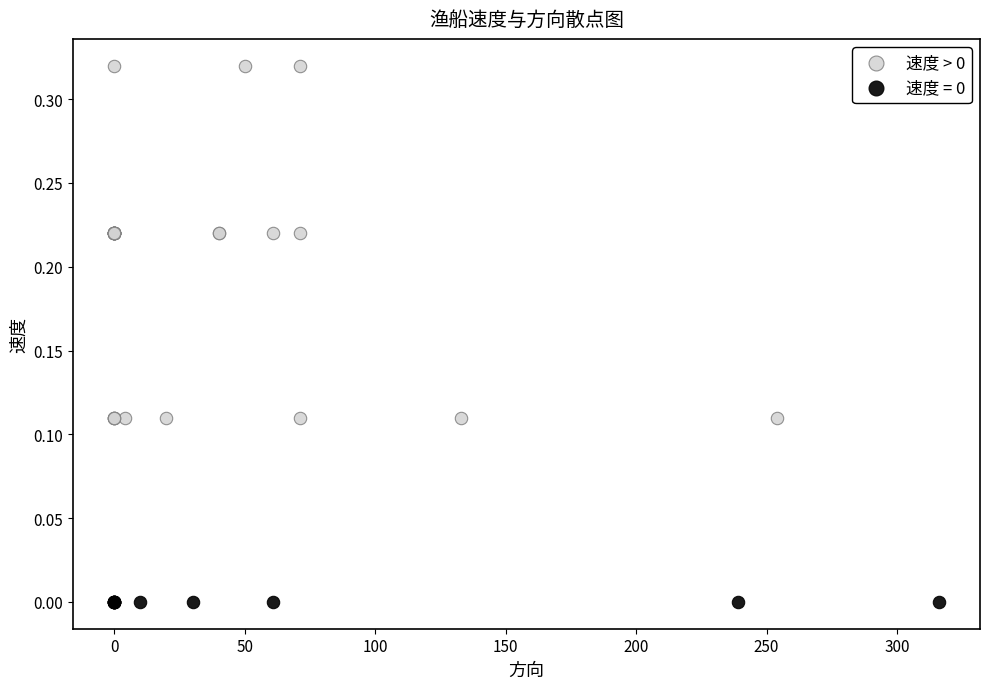

Which series reaches the maximum Y coordinate?

速度 > 0